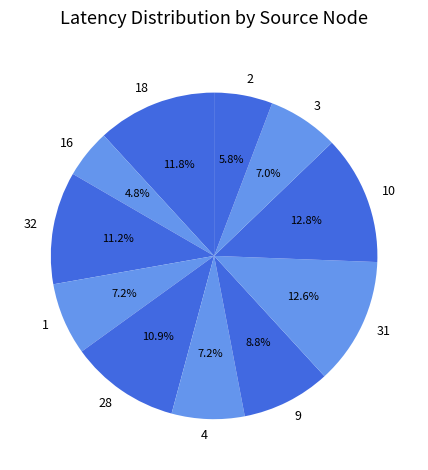

Is the sum of 1 and 28 greater than half?

No